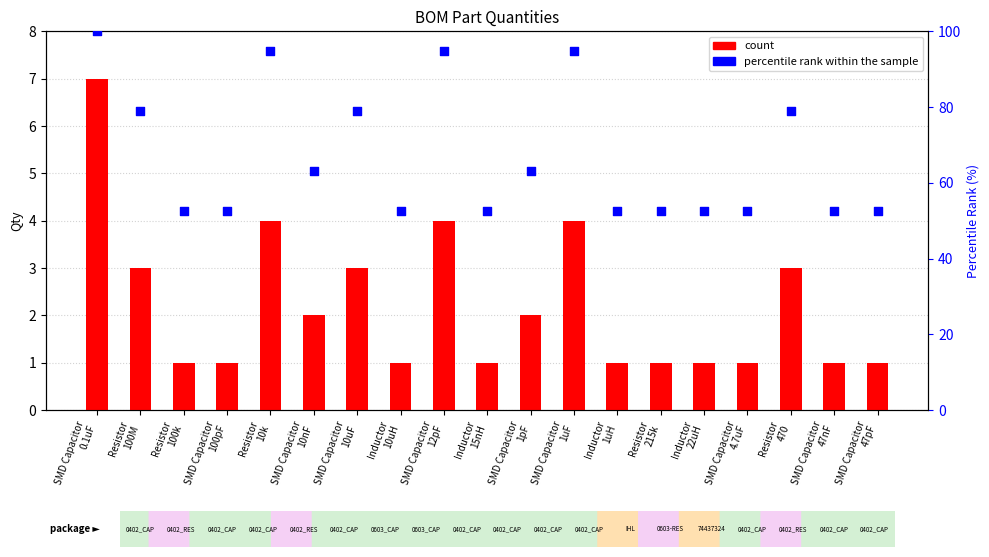

At how many categories does at least one series exceed 6?

19